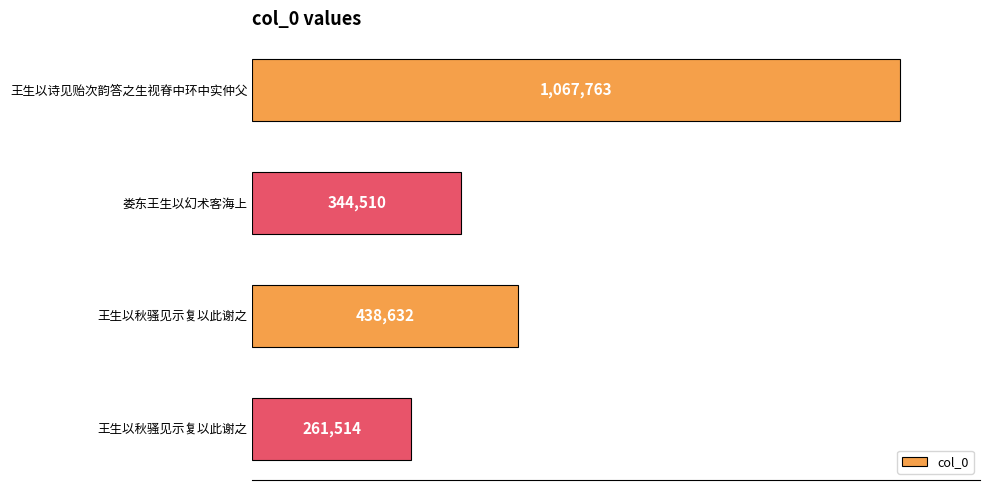

Does the chart contain any negative values?

No